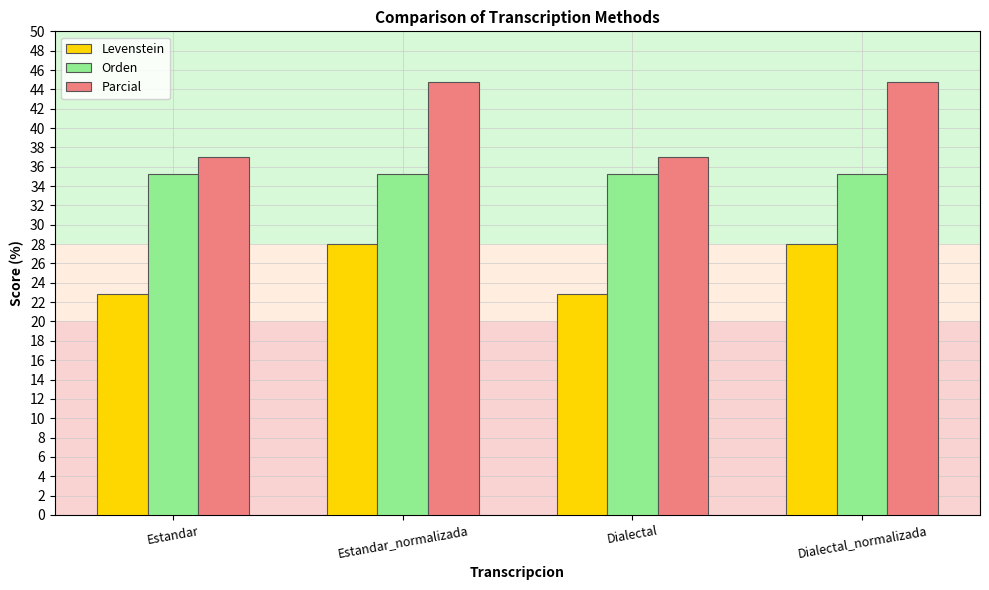

At Estandar_normalizada, list the series in order from largest to smallest.

Parcial, Orden, Levenstein